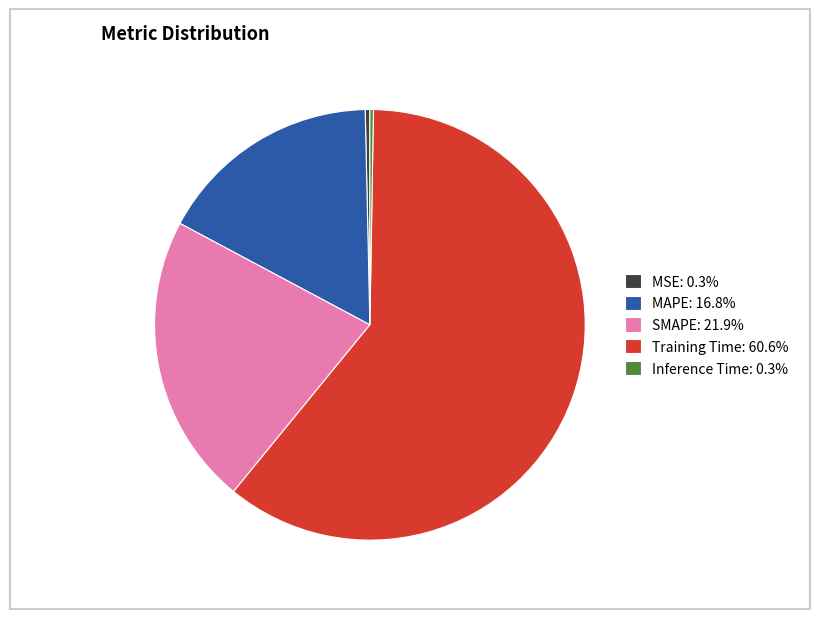

Which slice is the largest?

Training Time